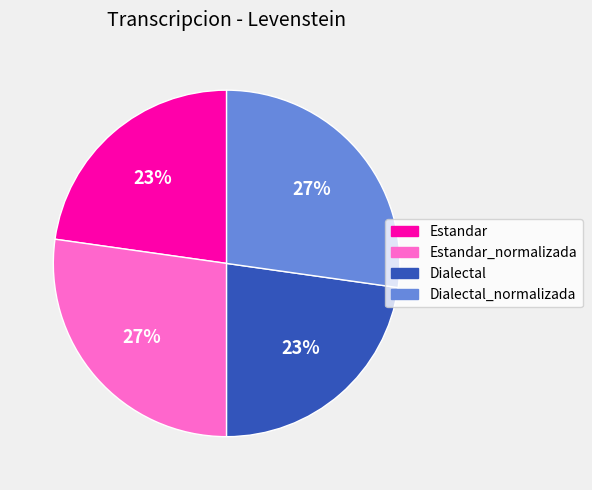

Is there a majority slice in this chart?

No